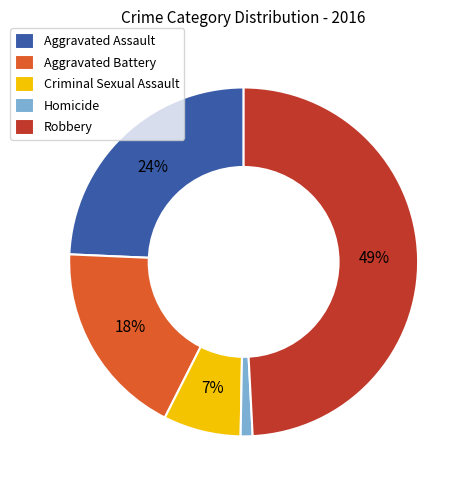

Do Homicide and Criminal Sexual Assault together represent more than half of the pie?

No